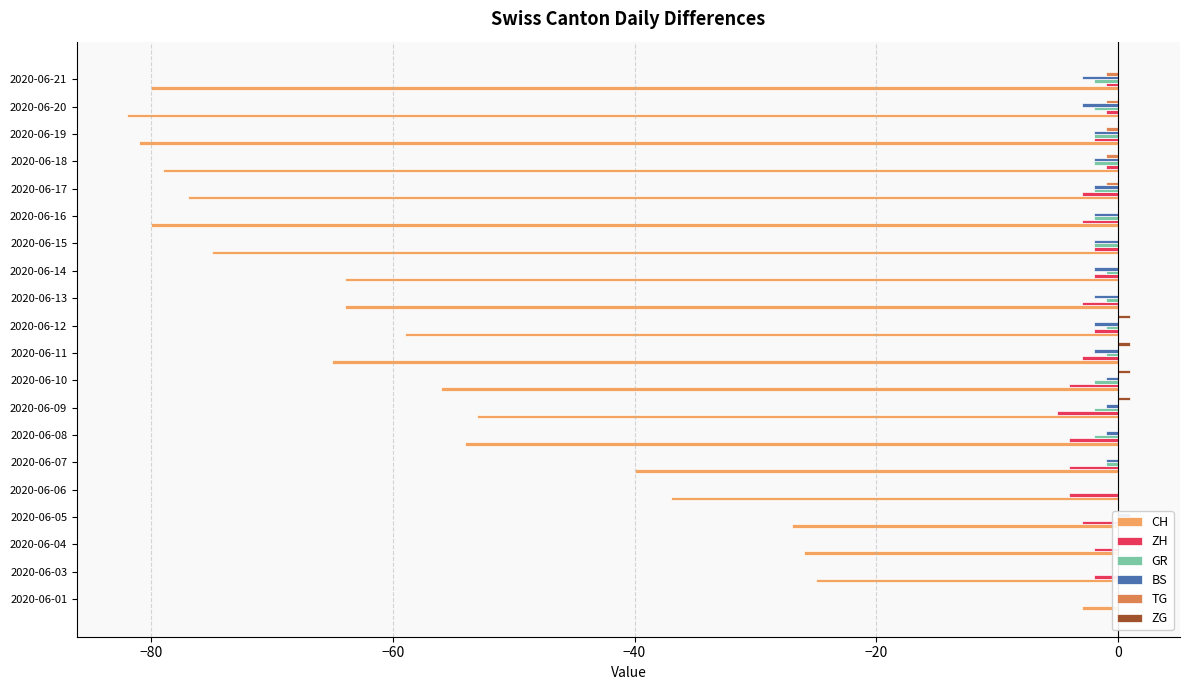

What is the difference between the maximum and second lowest values in the CH series?

78